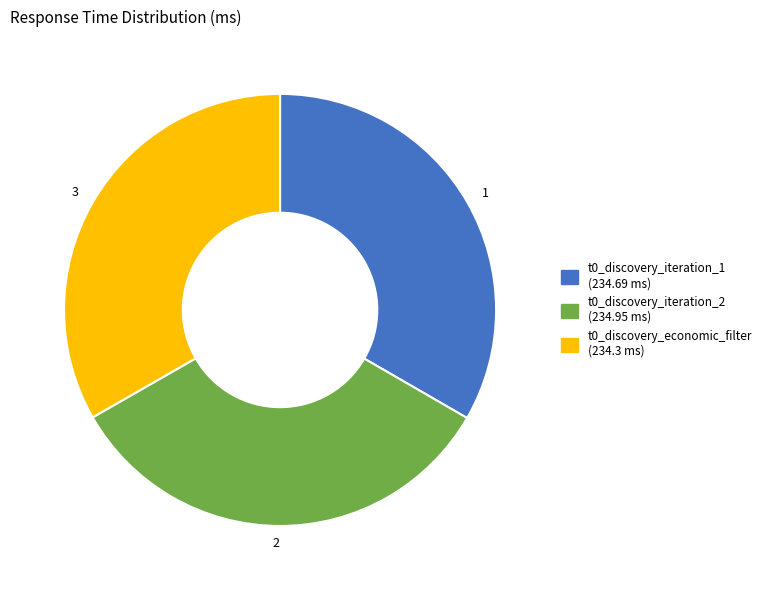

Approximately how many times larger is the value at t0_discovery_iteration_1 compared to t0_discovery_iteration_2?

1.0